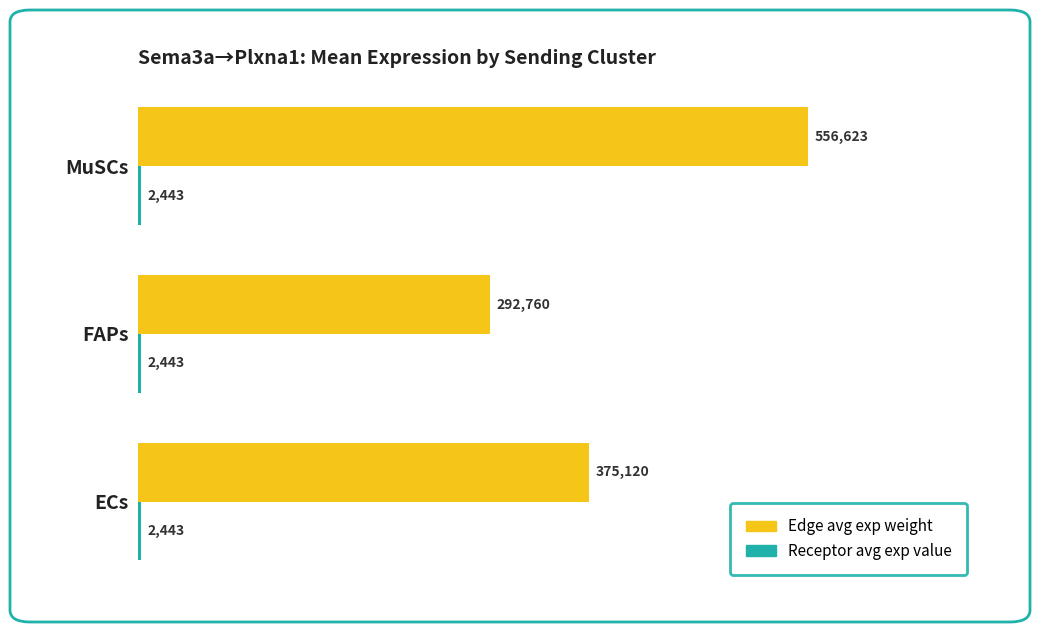

List the labels in order of Edge avg exp weight value, largest first.

MuSCs, ECs, FAPs